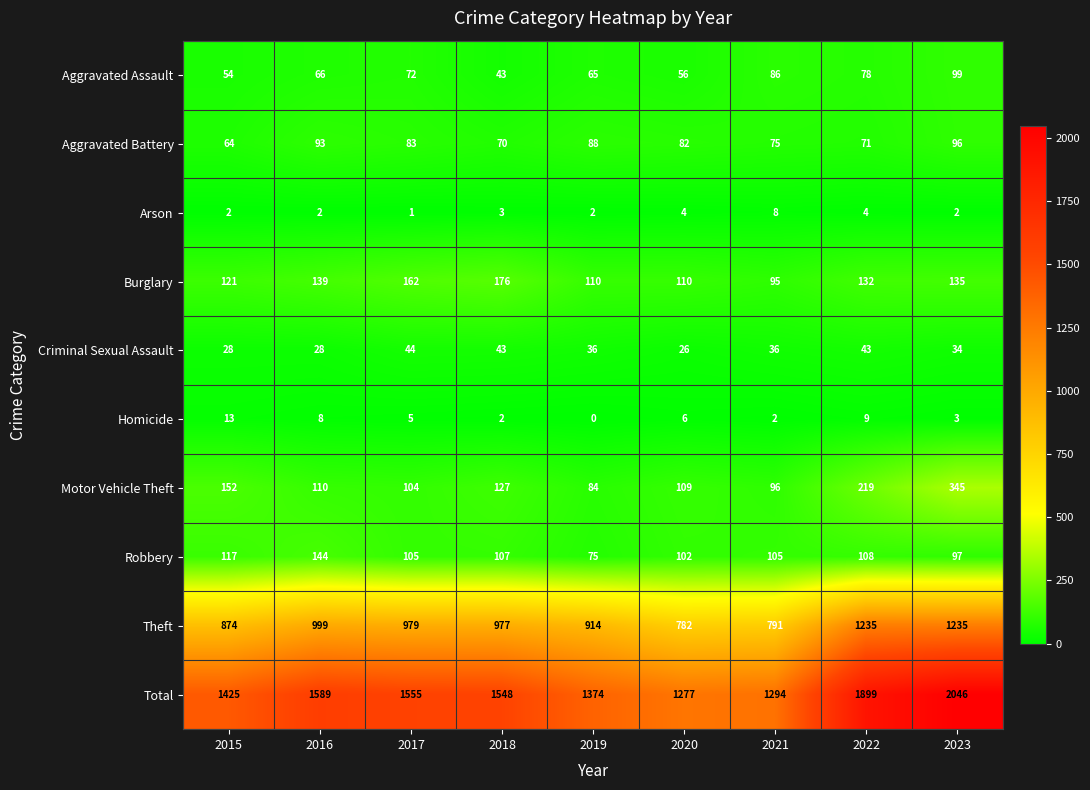

What is the difference between the maximum and minimum values in the Homicide series?

13